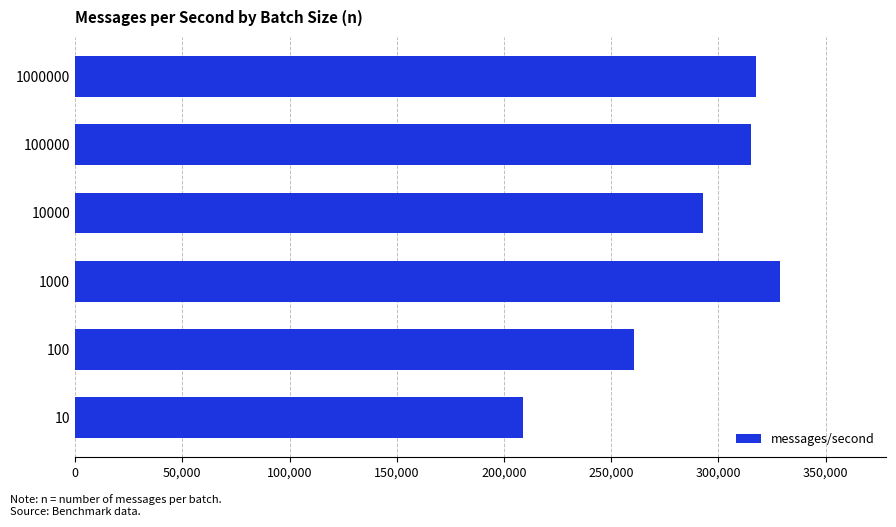

How many data points does each series have?

6